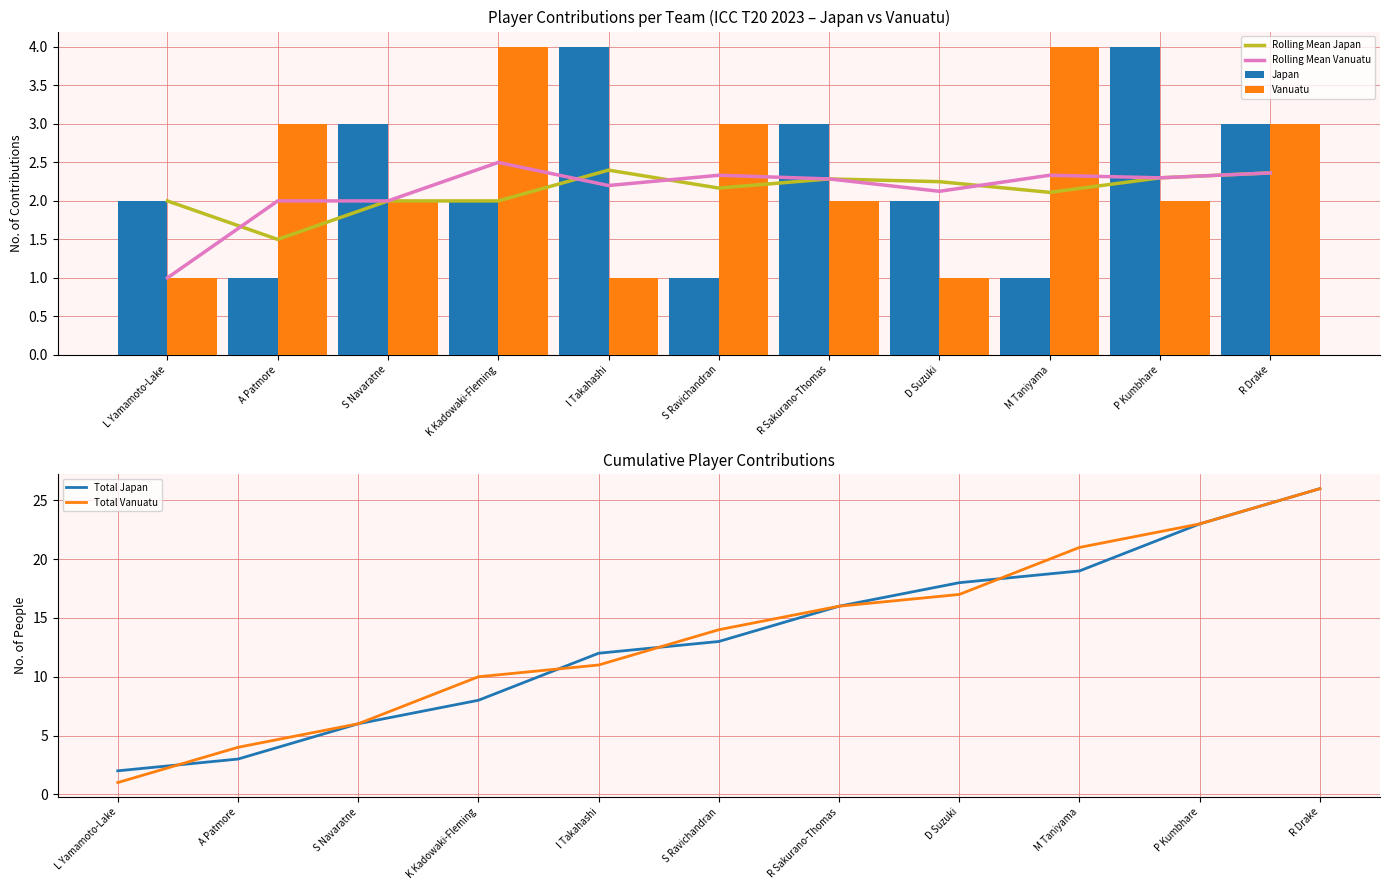

How many series are shown in this chart?

6